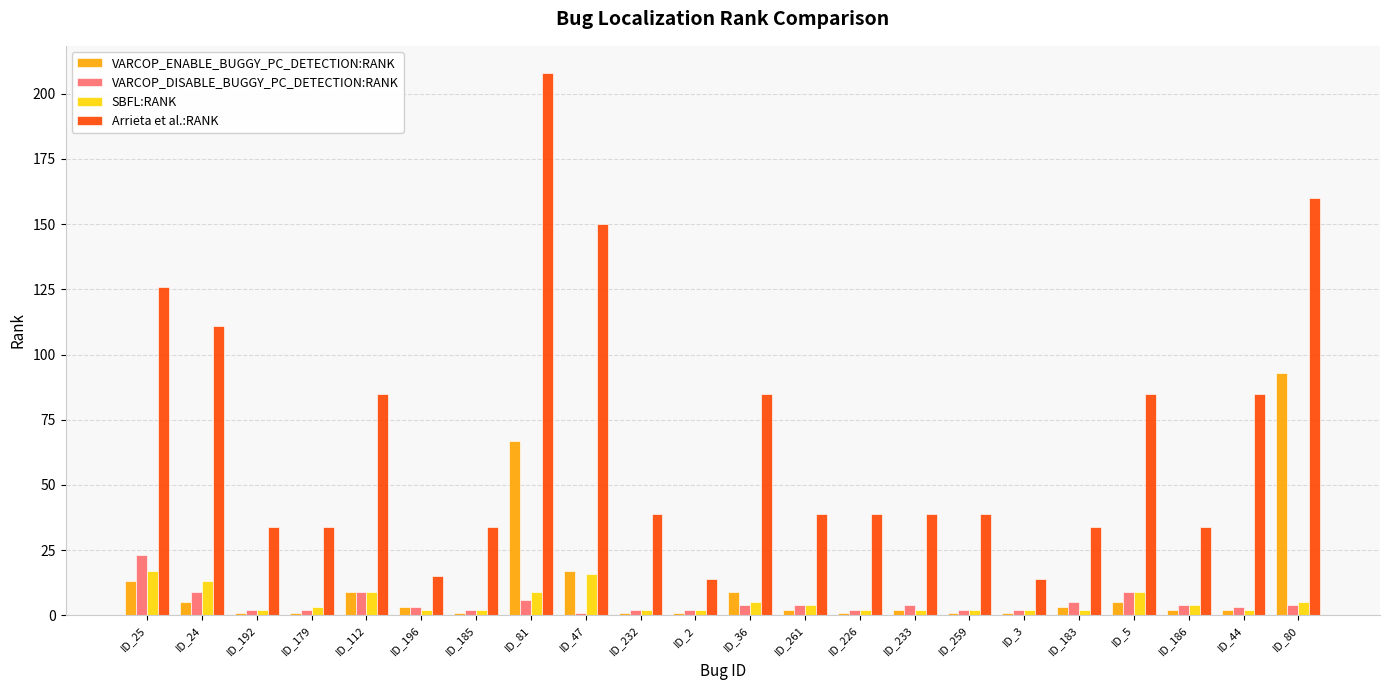

Reading left to right, what are all the values shown in this chart?

VARCOP_ENABLE_BUGGY_PC_DETECTION:RANK: 13	5	1	1	9	3	1	67	17	1	1	9	2	1	2	1	1	3	5	2	2	93
VARCOP_DISABLE_BUGGY_PC_DETECTION:RANK: 23	9	2	2	9	3	2	6	1	2	2	4	4	2	4	2	2	5	9	4	3	4
SBFL:RANK: 17	13	2	3	9	2	2	9	16	2	2	5	4	2	2	2	2	2	9	4	2	5
Arrieta et al.:RANK: 126	111	34	34	85	15	34	208	150	39	14	85	39	39	39	39	14	34	85	34	85	160